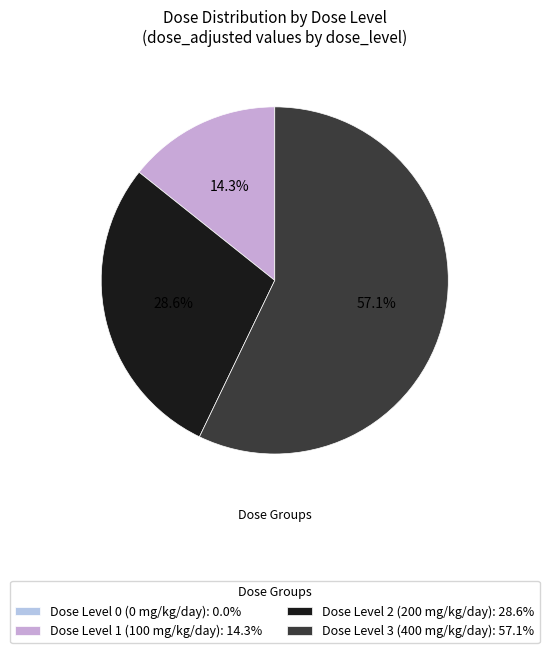

What is the smallest slice in the pie chart?

Dose Level 0 (0 mg/kg/day)